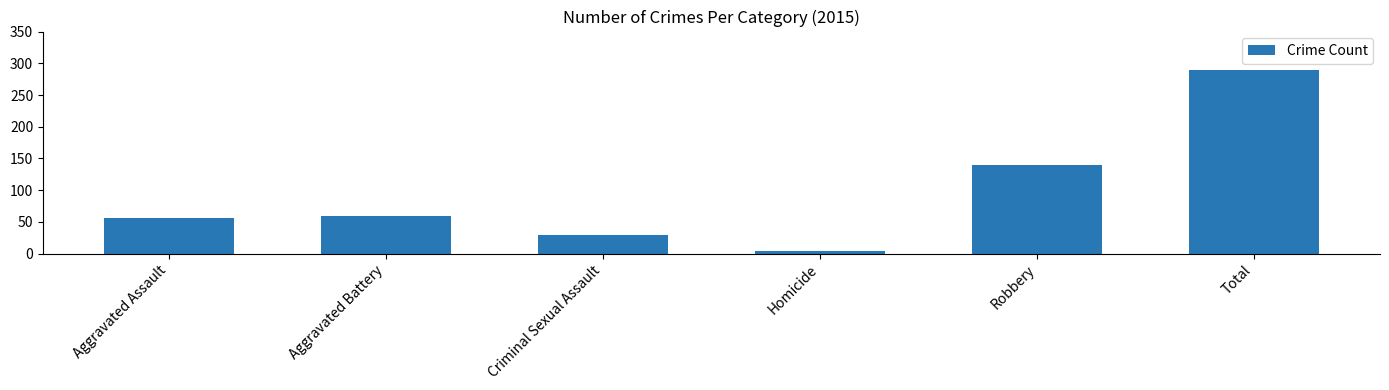

What is the value of the 2nd bar from the left?

60